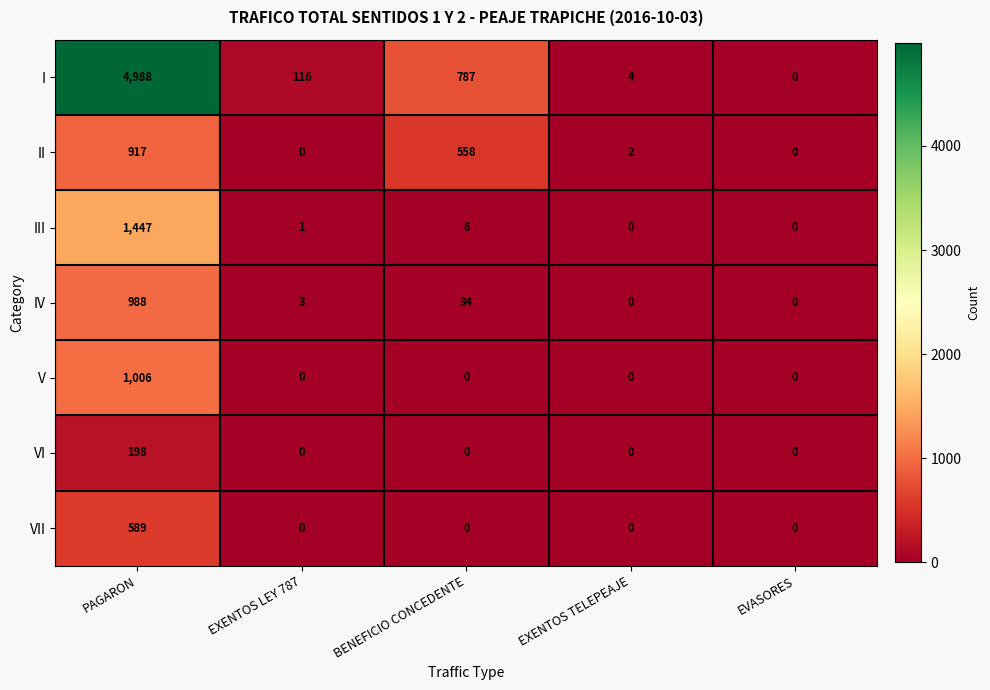

At PAGARON, list the series in order from largest to smallest.

I, III, V, IV, II, VII, VI